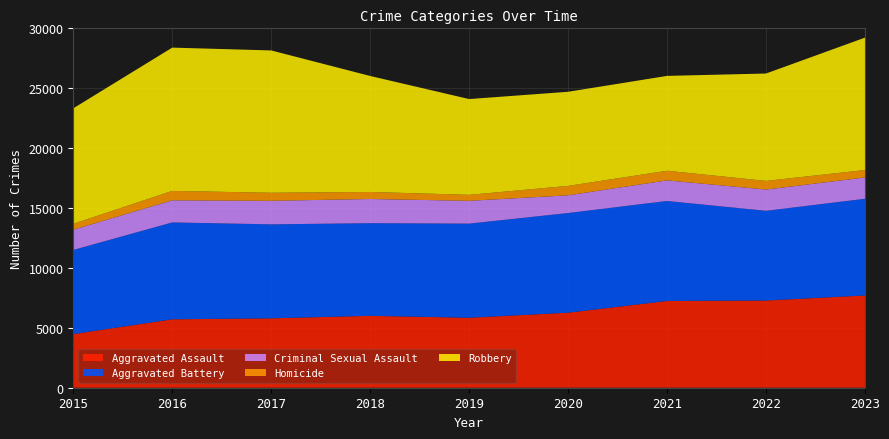

Reading left to right, extract all data points from this chart.

Aggravated Assault: 2015=4480	2016=5712	2017=5793	2018=6001	2019=5841	2020=6264	2021=7242	2022=7280	2023=7701
Aggravated Battery: 2015=7019	2016=8086	2017=7845	2018=7735	2019=7857	2020=8319	2021=8347	2022=7488	2023=8072
Criminal Sexual Assault: 2015=1690	2016=1846	2017=1965	2018=2018	2019=1904	2020=1479	2021=1719	2022=1775	2023=1777
Homicide: 2015=496	2016=786	2017=672	2018=588	2019=499	2020=787	2021=804	2022=722	2023=624
Robbery: 2015=9638	2016=11960	2017=11880	2018=9681	2019=7995	2020=7855	2021=7918	2022=8963	2023=11051